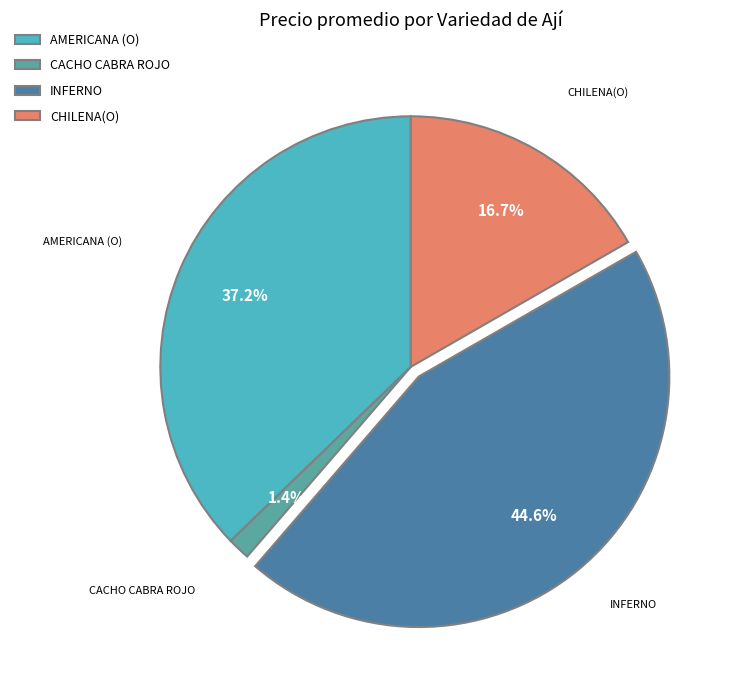

Rank the categories by value from lowest to highest.

CACHO CABRA ROJO, CHILENA(O), AMERICANA (O), INFERNO